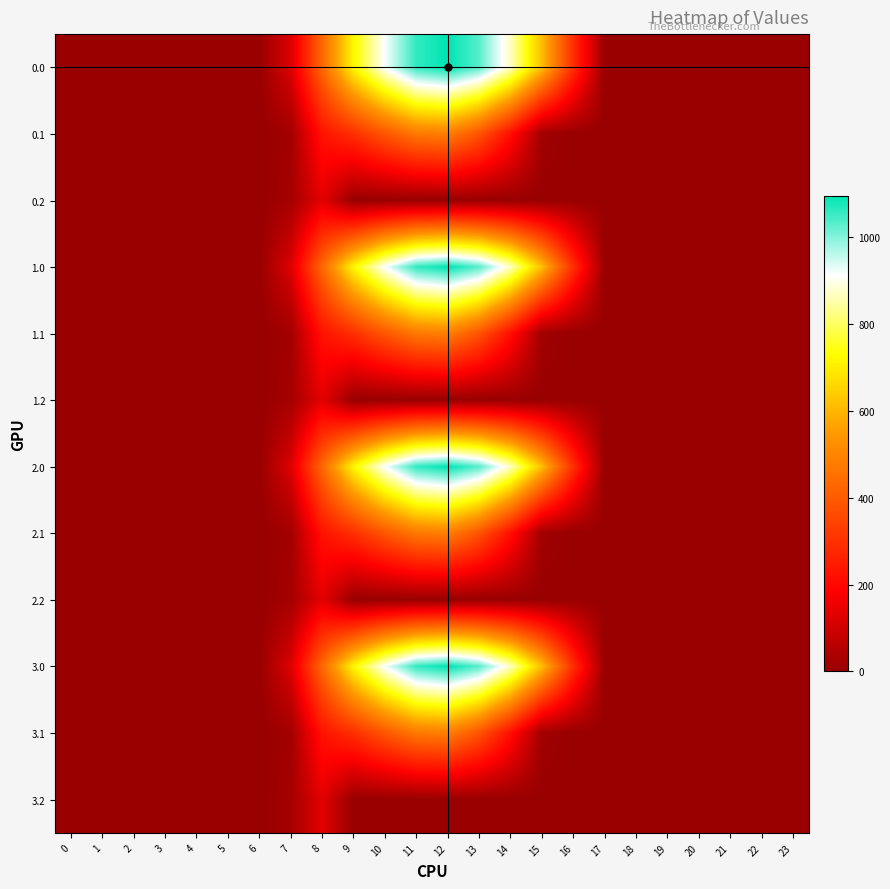

Reading left to right, what are all the values shown in this chart?

0.0: 0=0.0	1=0.0	2=0.0	3=0.0	4=0.0	5=0.0	6=0.0	7=120.6	8=430.3	9=716.9	10=916.2	11=1060.3	12=1096.7	13=1032.9	14=870.6	15=615.9	16=294.5	17=0.0	18=0.0	19=0.0	20=0.0	21=0.0	22=0.0	23=0.0
0.1: 0=0.0	1=0.0	2=0.0	3=0.0	4=0.0	5=0.0	6=0.0	7=17.7	8=227.5	9=295.9	10=388.1	11=471.7	12=485.4	13=382.7	14=219.2	15=17.3	16=0.0	17=0.0	18=0.0	19=0.0	20=0.0	21=0.0	22=0.0	23=0.0
0.2: 0=0.0	1=0.0	2=0.0	3=0.0	4=0.0	5=0.0	6=0.0	7=22.3	8=134.2	9=0.0	10=0.0	11=0.0	12=0.0	13=0.0	14=0.0	15=0.0	16=0.0	17=0.0	18=0.0	19=0.0	20=0.0	21=0.0	22=0.0	23=0.0
1.0: 0=0.0	1=0.0	2=0.0	3=0.0	4=0.0	5=0.0	6=0.0	7=120.6	8=430.3	9=716.9	10=916.2	11=1060.3	12=1096.7	13=1032.9	14=870.6	15=615.9	16=294.5	17=0.0	18=0.0	19=0.0	20=0.0	21=0.0	22=0.0	23=0.0
1.1: 0=0.0	1=0.0	2=0.0	3=0.0	4=0.0	5=0.0	6=0.0	7=17.7	8=227.5	9=295.9	10=388.1	11=471.7	12=485.4	13=382.7	14=219.2	15=17.3	16=0.0	17=0.0	18=0.0	19=0.0	20=0.0	21=0.0	22=0.0	23=0.0
1.2: 0=0.0	1=0.0	2=0.0	3=0.0	4=0.0	5=0.0	6=0.0	7=22.3	8=134.2	9=0.0	10=0.0	11=0.0	12=0.0	13=0.0	14=0.0	15=0.0	16=0.0	17=0.0	18=0.0	19=0.0	20=0.0	21=0.0	22=0.0	23=0.0
2.0: 0=0.0	1=0.0	2=0.0	3=0.0	4=0.0	5=0.0	6=0.0	7=120.6	8=430.3	9=716.9	10=916.2	11=1060.3	12=1096.7	13=1032.9	14=870.6	15=615.9	16=294.5	17=0.0	18=0.0	19=0.0	20=0.0	21=0.0	22=0.0	23=0.0
2.1: 0=0.0	1=0.0	2=0.0	3=0.0	4=0.0	5=0.0	6=0.0	7=17.7	8=227.5	9=295.9	10=388.1	11=471.7	12=485.4	13=382.7	14=219.2	15=17.3	16=0.0	17=0.0	18=0.0	19=0.0	20=0.0	21=0.0	22=0.0	23=0.0
2.2: 0=0.0	1=0.0	2=0.0	3=0.0	4=0.0	5=0.0	6=0.0	7=22.3	8=134.2	9=0.0	10=0.0	11=0.0	12=0.0	13=0.0	14=0.0	15=0.0	16=0.0	17=0.0	18=0.0	19=0.0	20=0.0	21=0.0	22=0.0	23=0.0
3.0: 0=0.0	1=0.0	2=0.0	3=0.0	4=0.0	5=0.0	6=0.0	7=120.6	8=430.3	9=716.9	10=916.2	11=1060.3	12=1096.7	13=1032.9	14=870.6	15=615.9	16=294.5	17=0.0	18=0.0	19=0.0	20=0.0	21=0.0	22=0.0	23=0.0
3.1: 0=0.0	1=0.0	2=0.0	3=0.0	4=0.0	5=0.0	6=0.0	7=17.7	8=227.5	9=295.9	10=388.1	11=471.7	12=485.4	13=382.7	14=219.2	15=17.3	16=0.0	17=0.0	18=0.0	19=0.0	20=0.0	21=0.0	22=0.0	23=0.0
3.2: 0=0.0	1=0.0	2=0.0	3=0.0	4=0.0	5=0.0	6=0.0	7=22.3	8=134.2	9=0.0	10=0.0	11=0.0	12=0.0	13=0.0	14=0.0	15=0.0	16=0.0	17=0.0	18=0.0	19=0.0	20=0.0	21=0.0	22=0.0	23=0.0